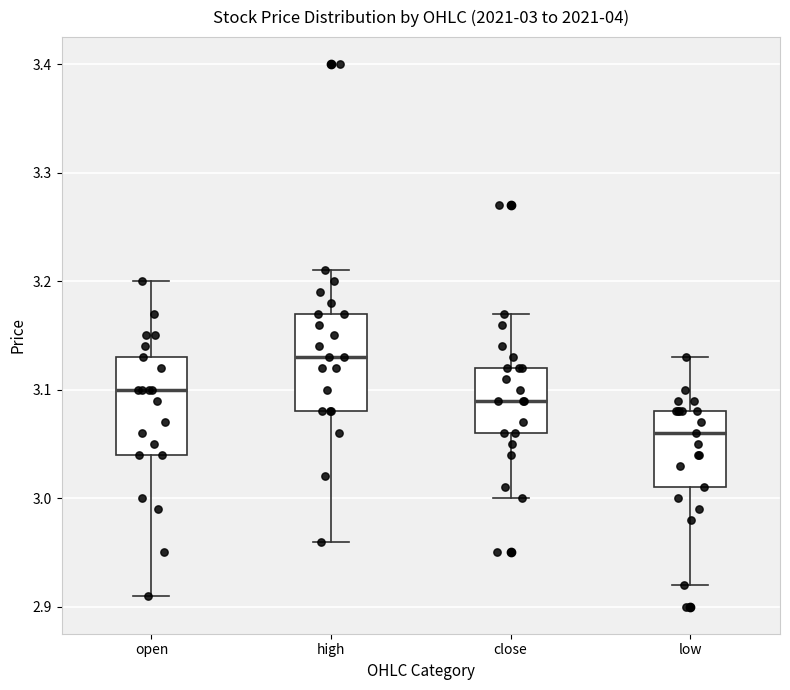

Which box's median line is the lowest?

low